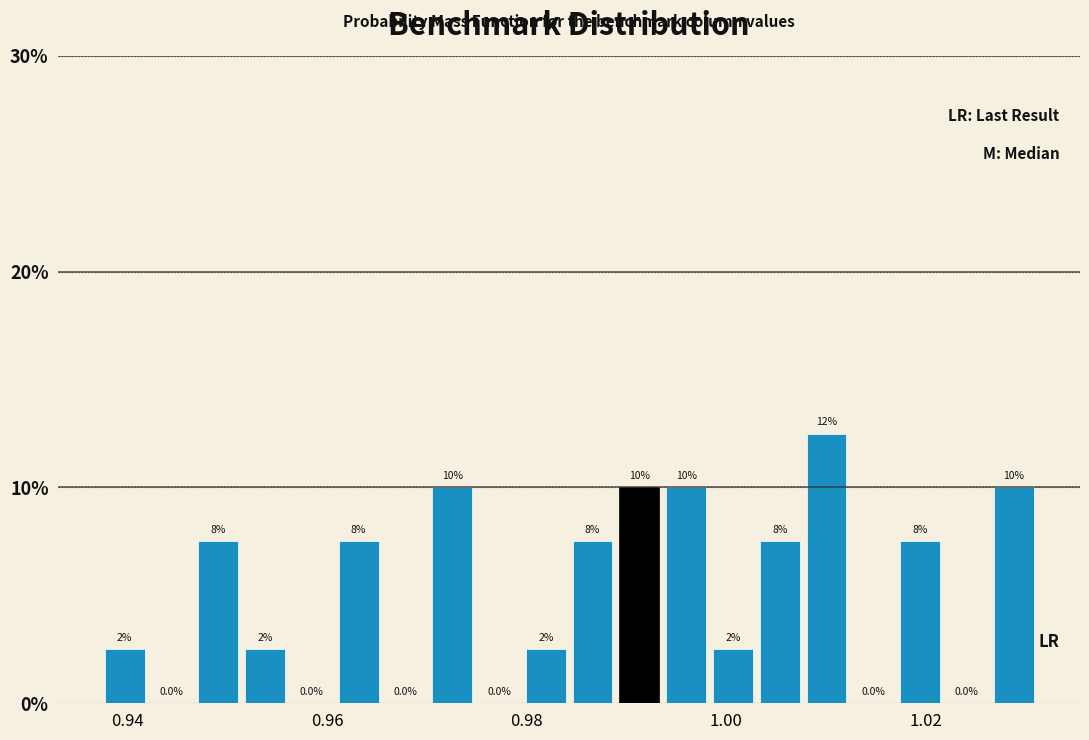

Around what value on the x-axis is the tallest bar? Give the approximate position of its centre, as read against the axis.

1.010